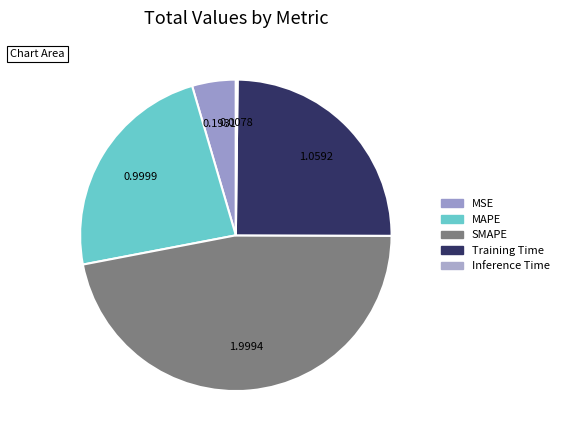

What percentage is the Training Time slice, to the nearest percent?

25%